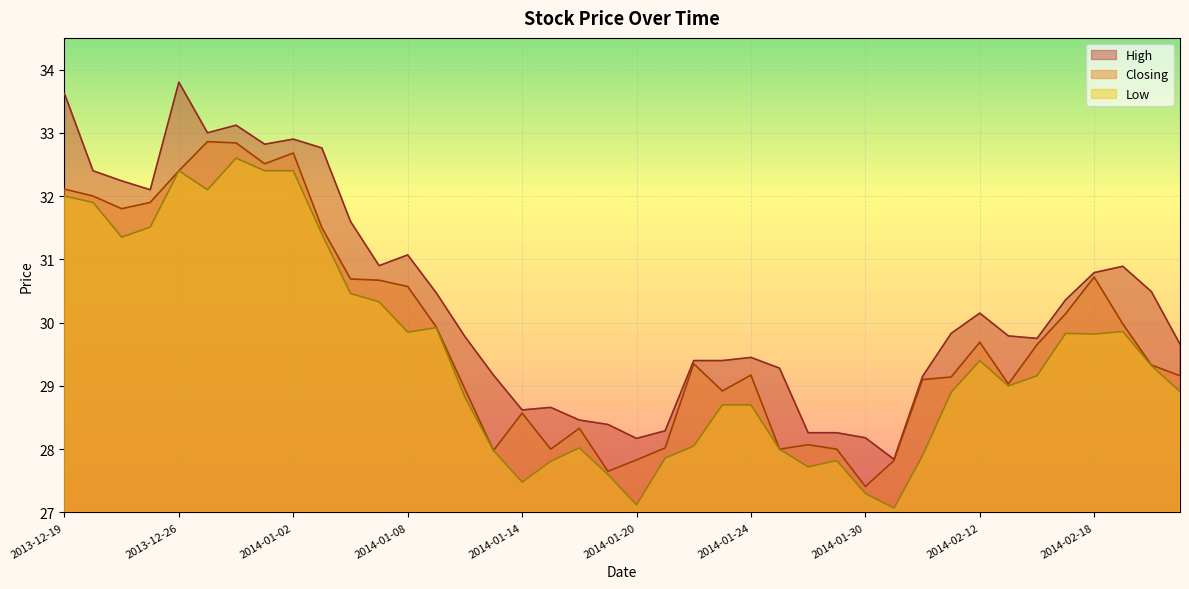

True or false: Closing and Low cross at least once.

False